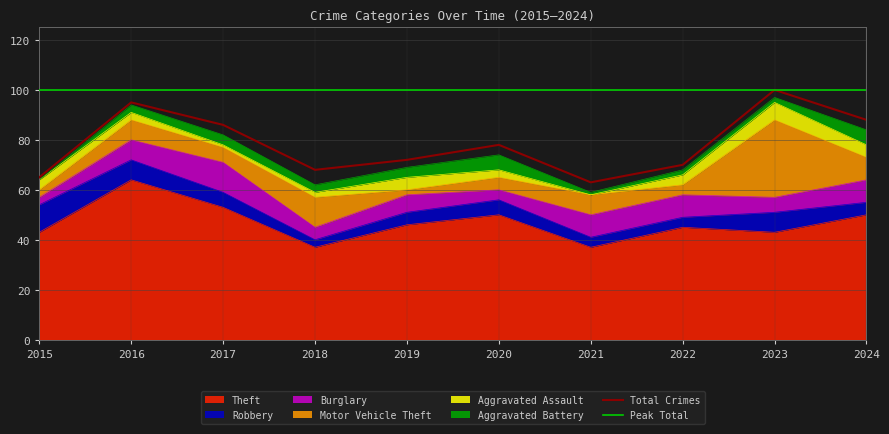

What is the difference between the Robbery values at 2019 and 2023?

3